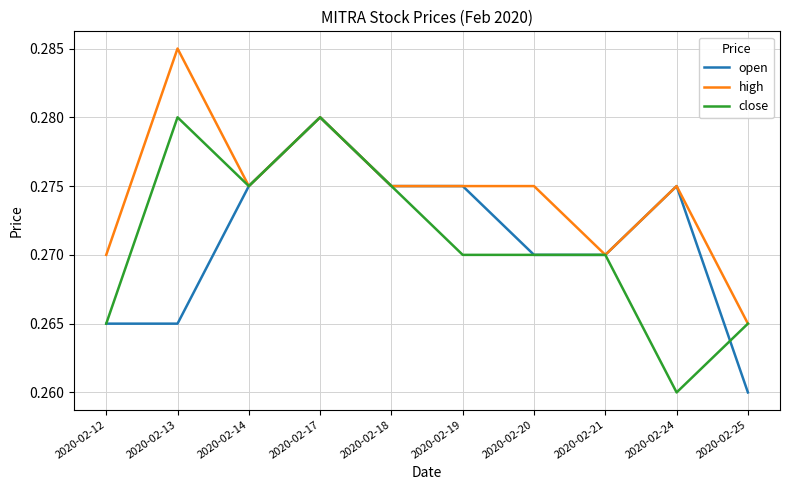

How many lines are shown in the chart?

3